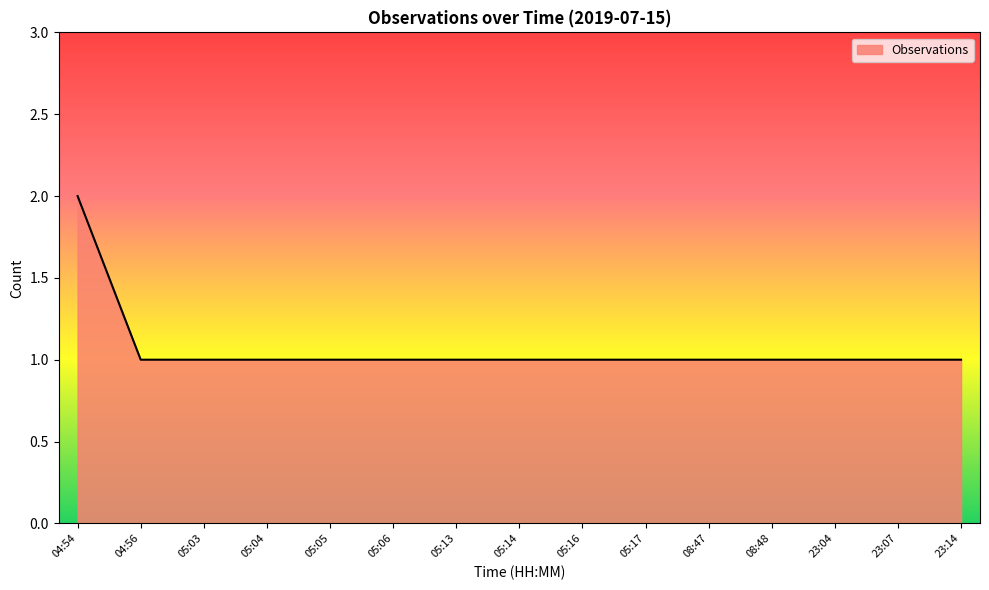

Which label corresponds to the largest value in the chart?

04:54